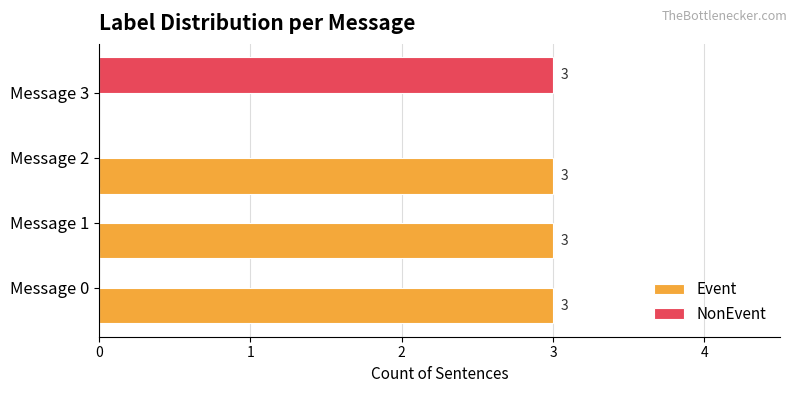

How many categories are shown in the chart?

4